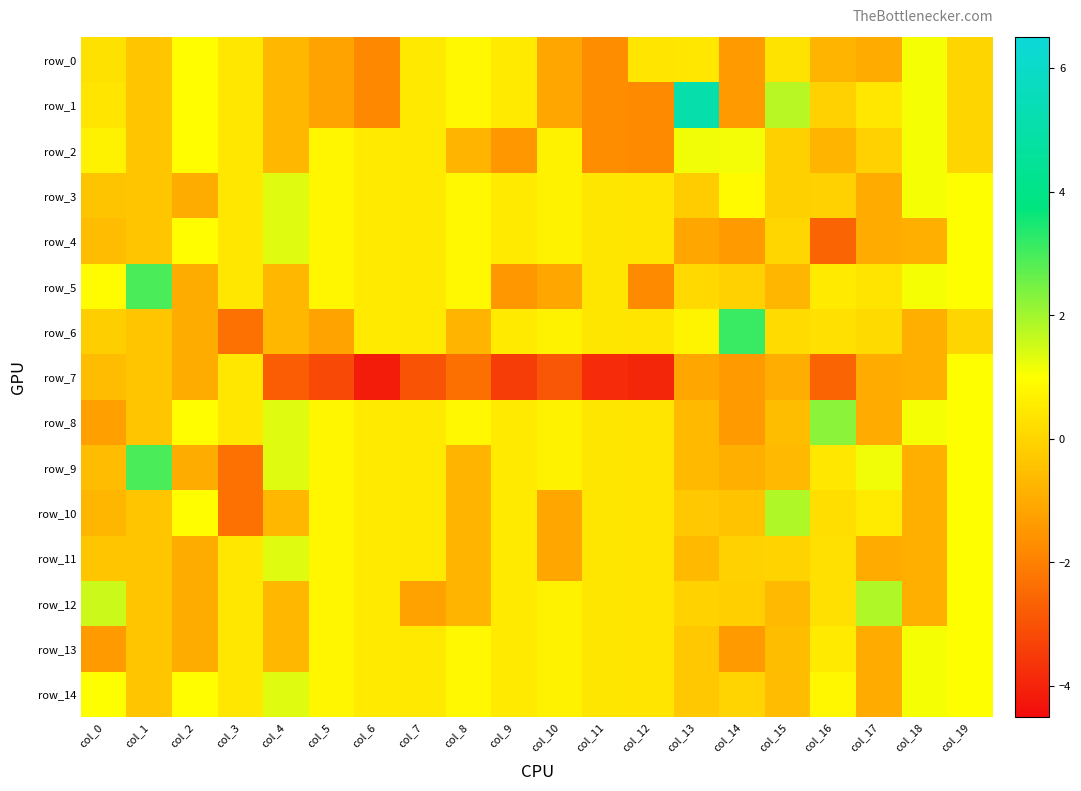

At which label is row_1 closest to 1?

col_2